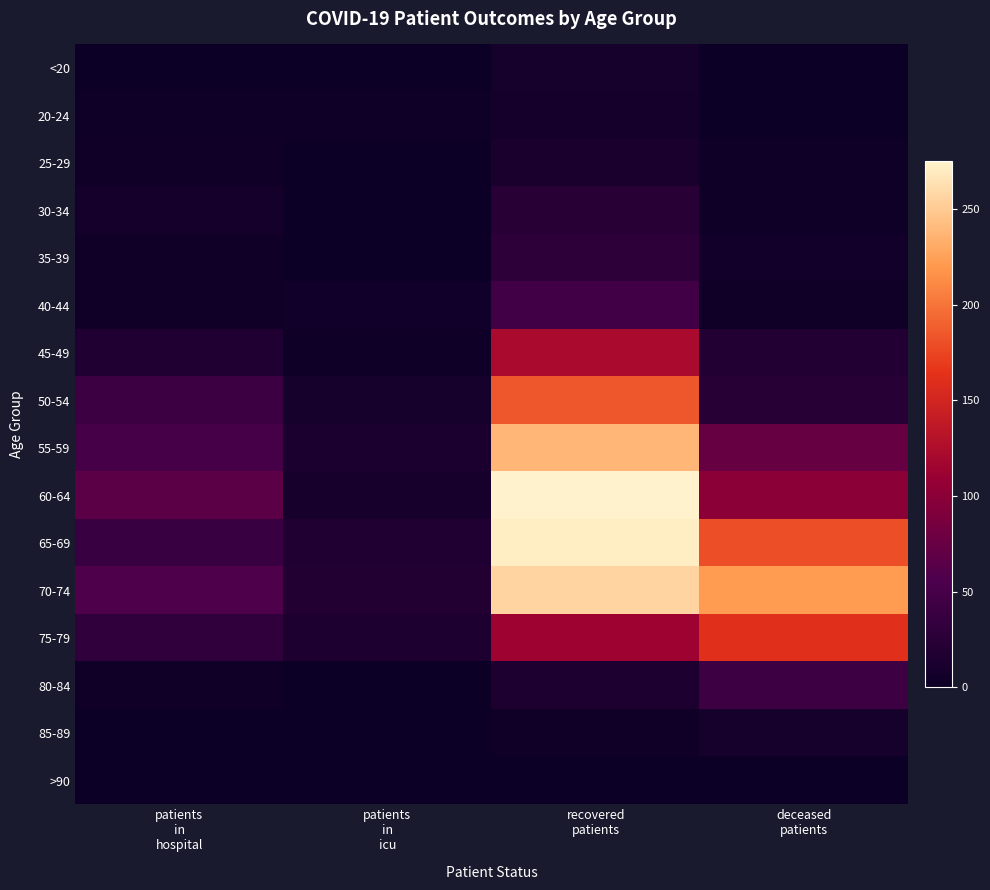

Rank the series at deceased patients from highest to lowest value.

70-74, 65-69, 75-79, 60-64, 55-59, 80-84, 50-54, 45-49, 85-89, 35-39, 40-44, 30-34, 25-29, <20, 20-24, >90